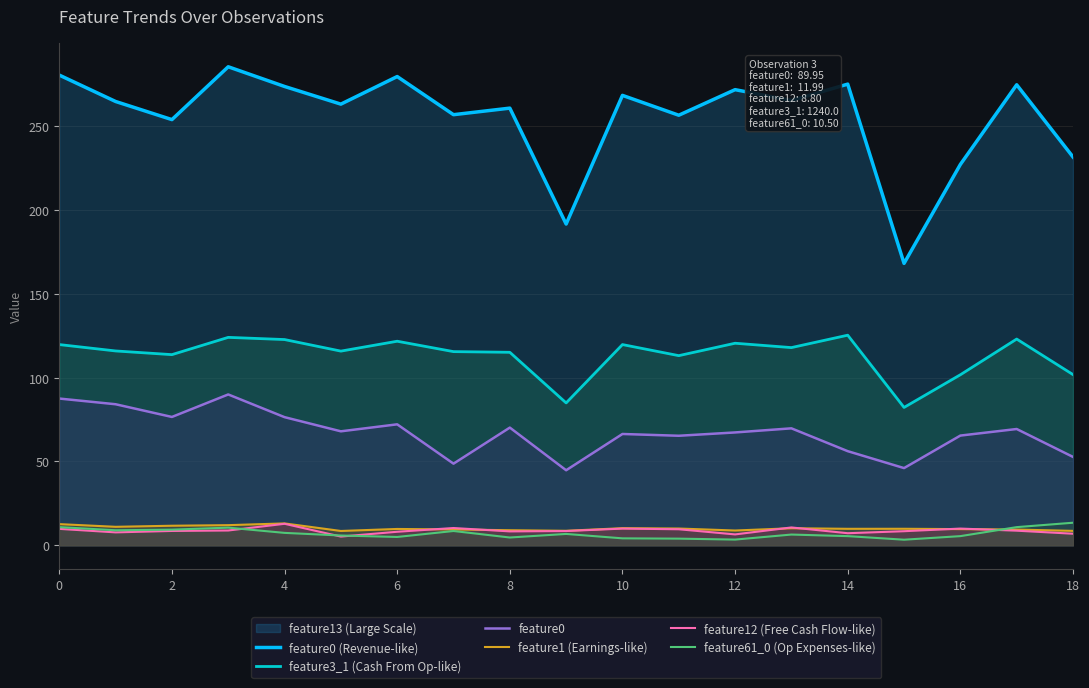

True or false: feature61_0 (Op Expenses-like) has a value of 10.8 at 0.

True